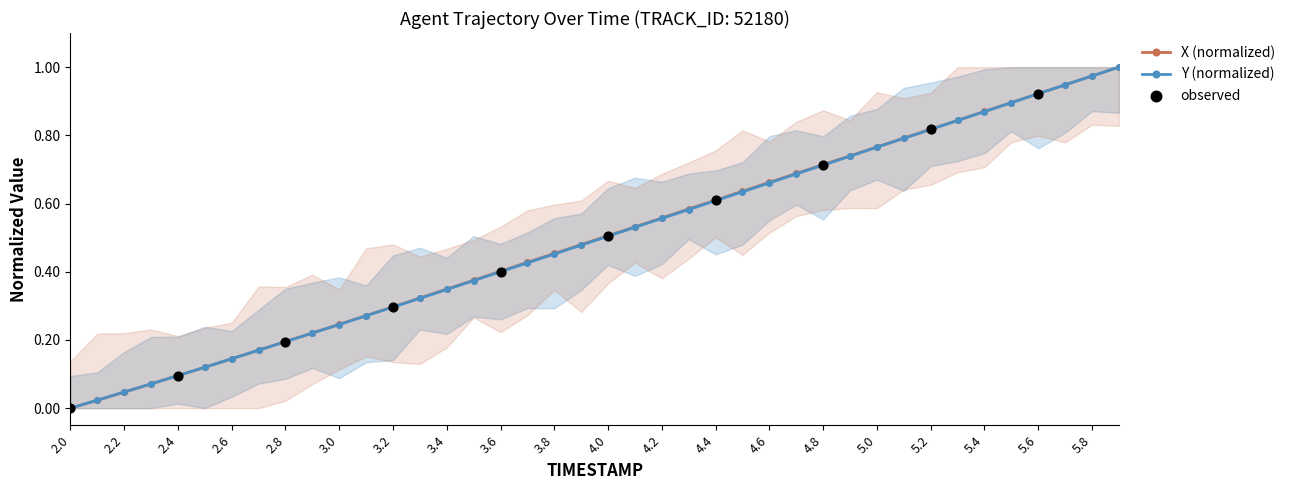

Which series has the largest total across all categories?

X